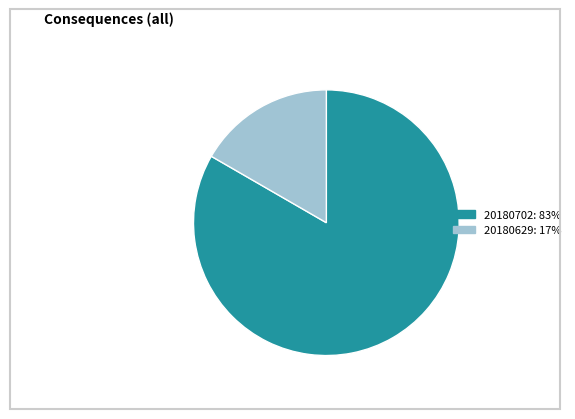

Count the number of slices in the pie.

2